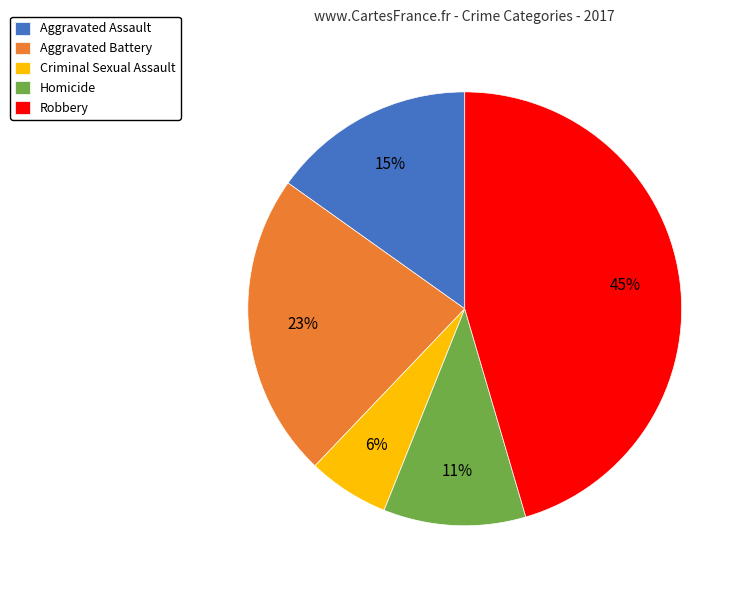

Combined, do Aggravated Battery and Robbery account for over 50%?

Yes